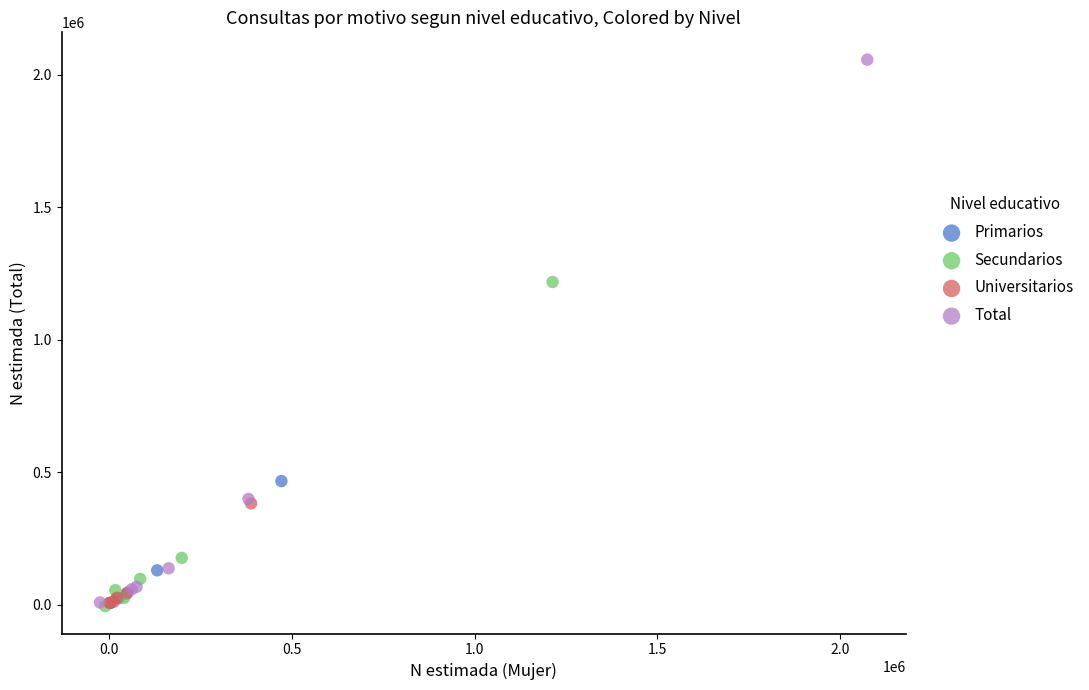

Which series has the largest Y range (max minus min)?

Total